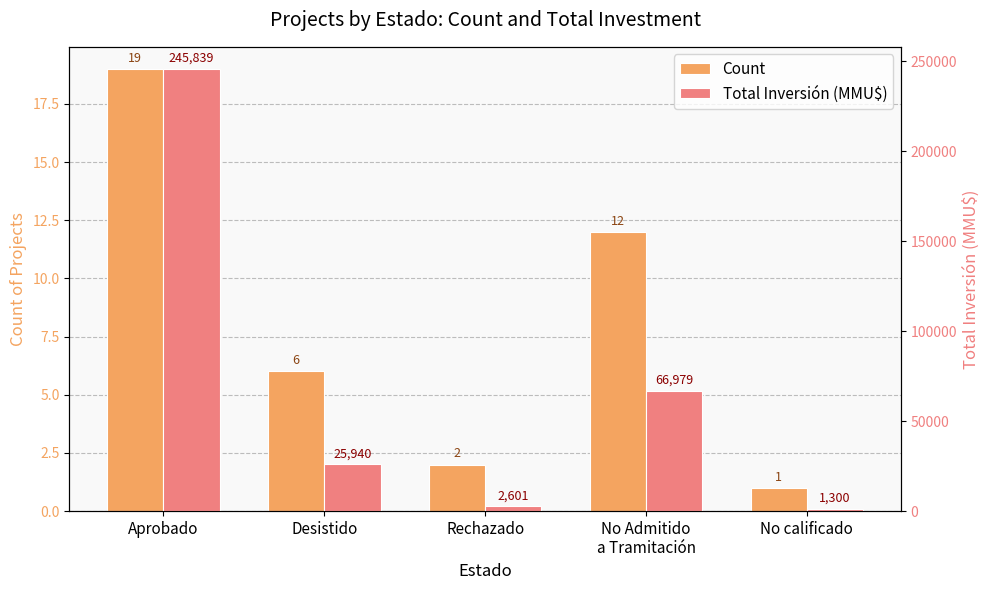

What is the spread (max minus min) of values at No calificado?

1299